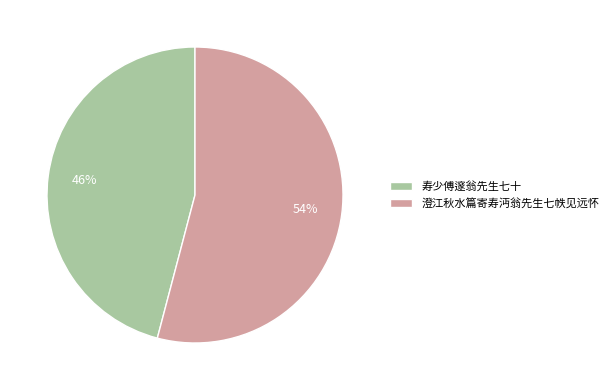

True or false: 寿少傅邃翁先生七十 accounts for 37% of the total.

False